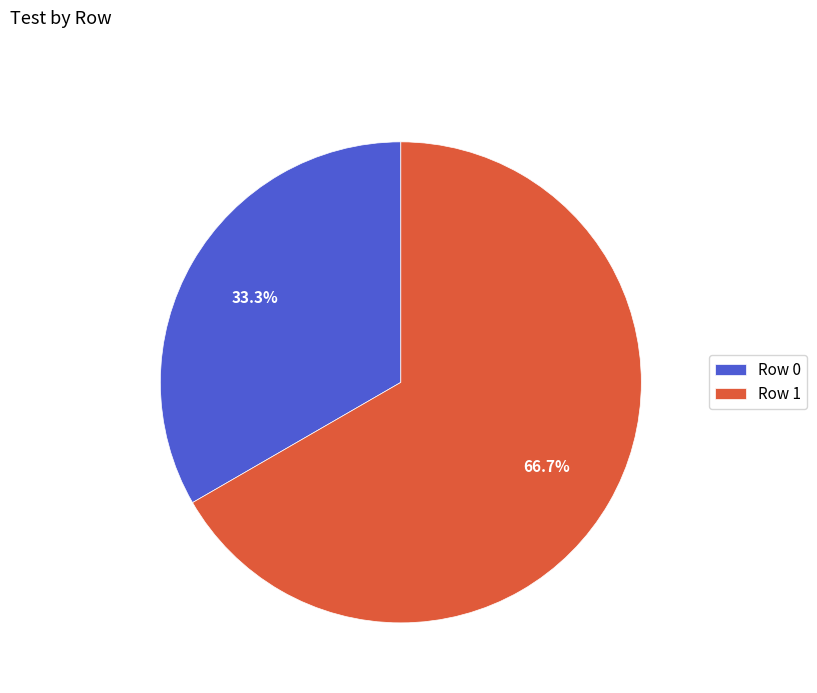

What percentage is the Row 0 slice, to the nearest percent?

33%